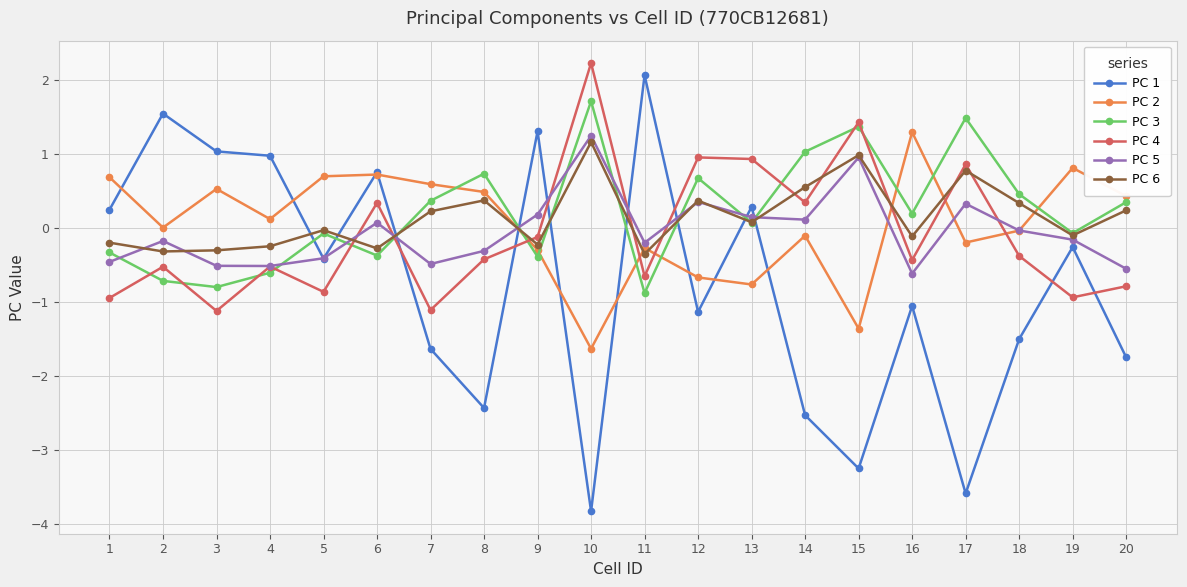

Which series has the largest range (max minus min)?

PC 1